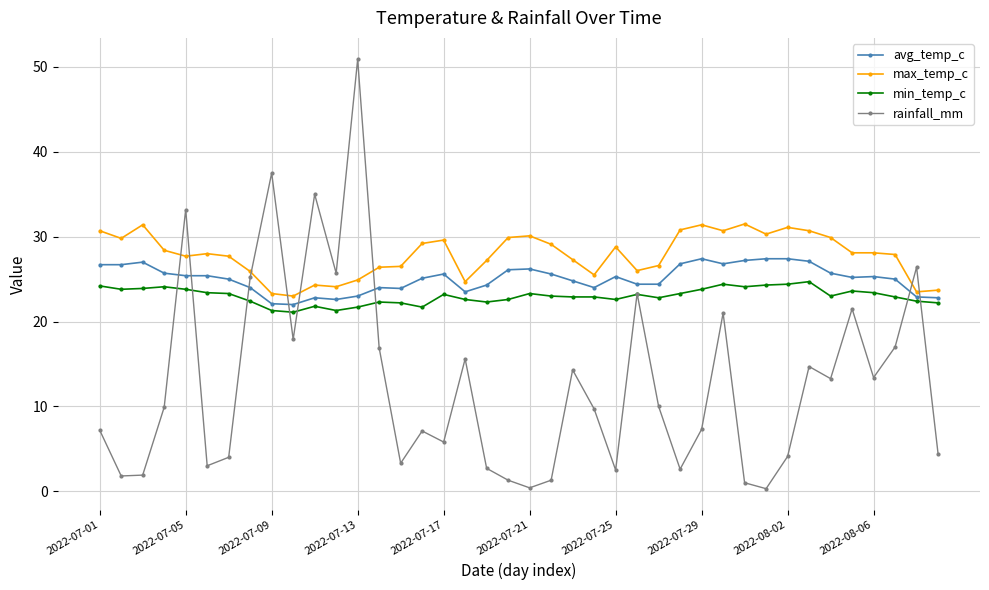

What is the value of the min_temp_c point at the 24th from the left?

22.9